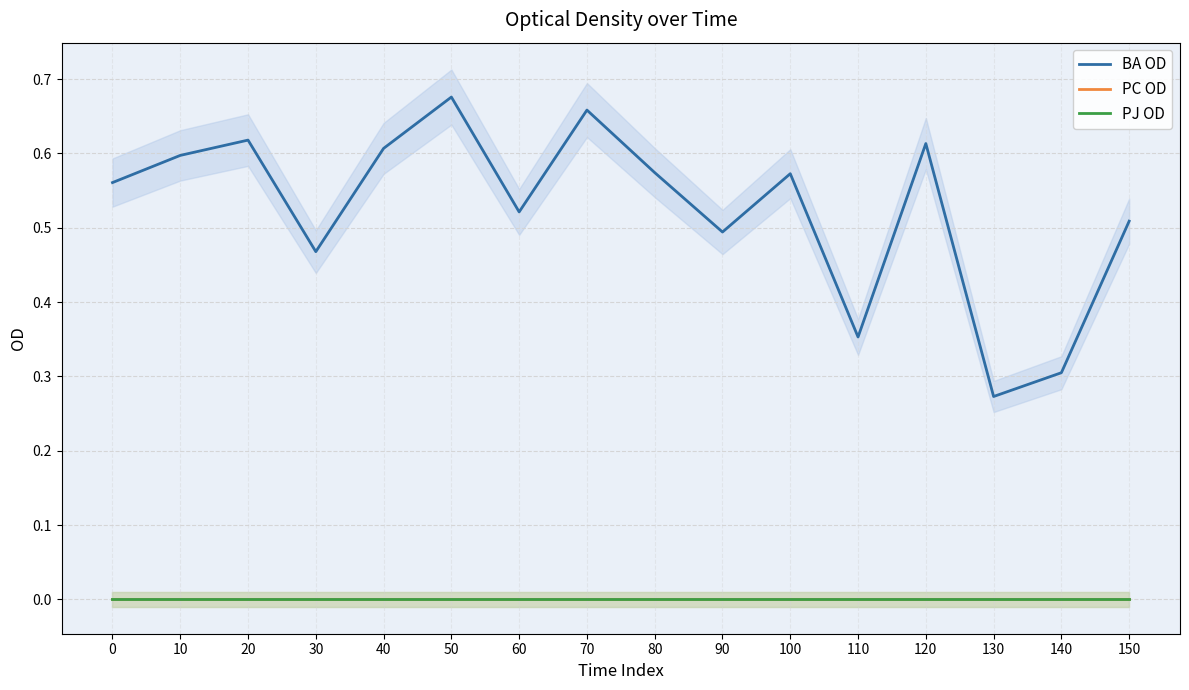

Is the value of PJ OD at 140 greater than the value of PC OD at 100?

No